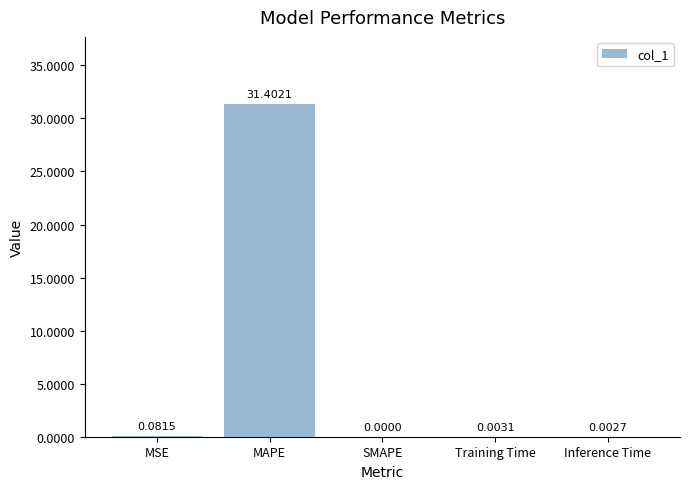

Count the number of values greater than 0.

4